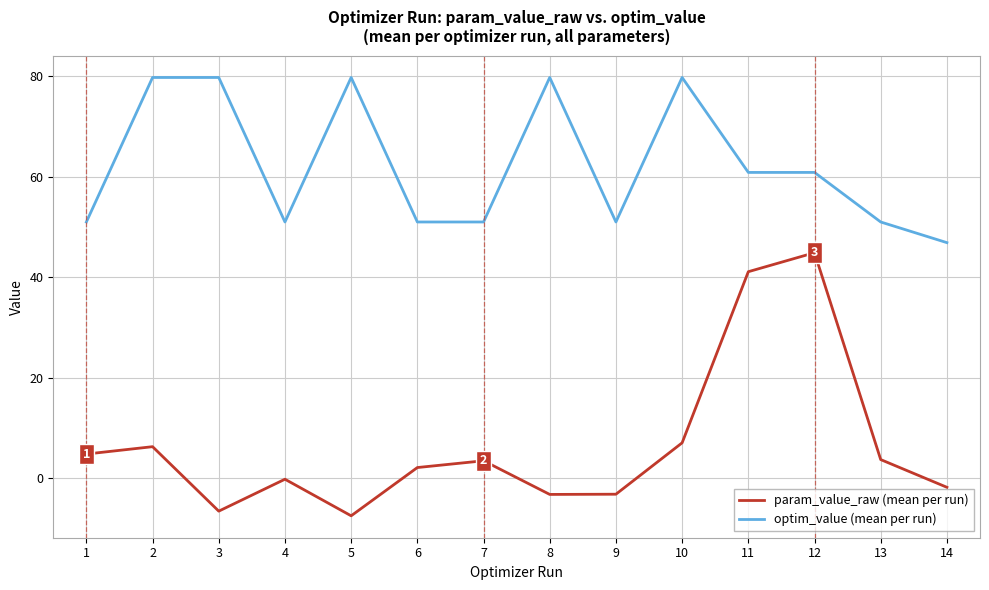

Is this an area chart (filled region under the line)?

No